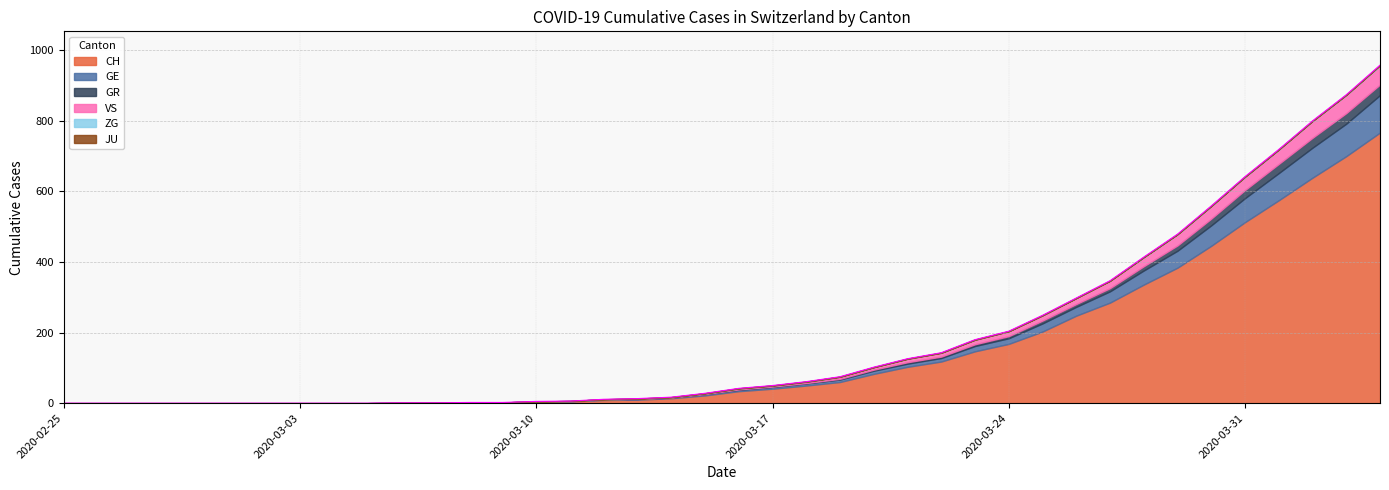

At which label does CH first exceed 34?

2020-03-17